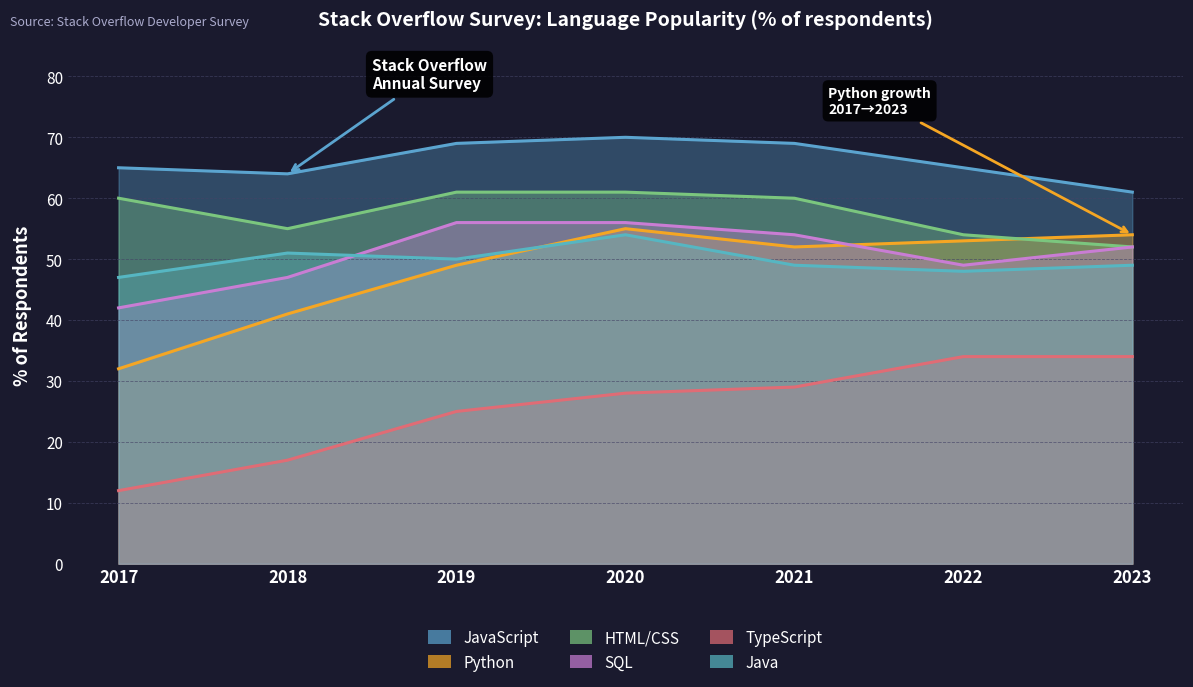

True or false: Java and TypeScript cross at least once.

False